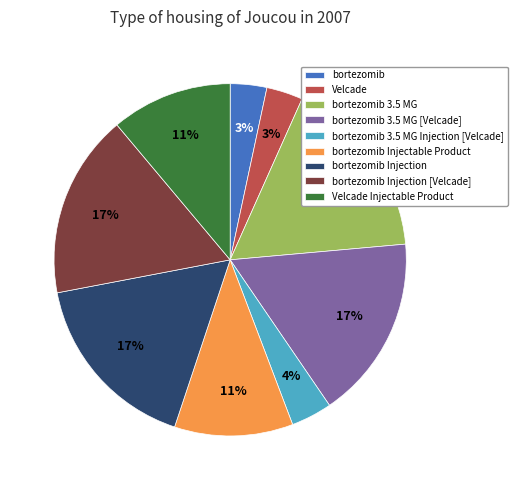

Does bortezomib Injection [Velcade] account for over 50% of the chart?

No